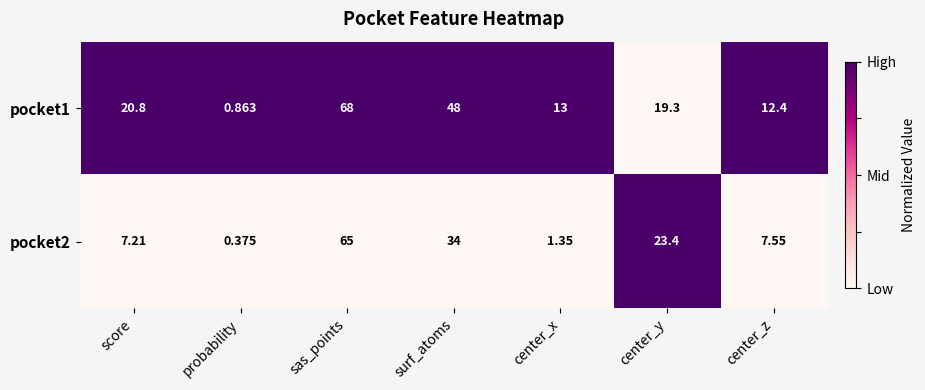

What is the greatest value displayed?

68.0